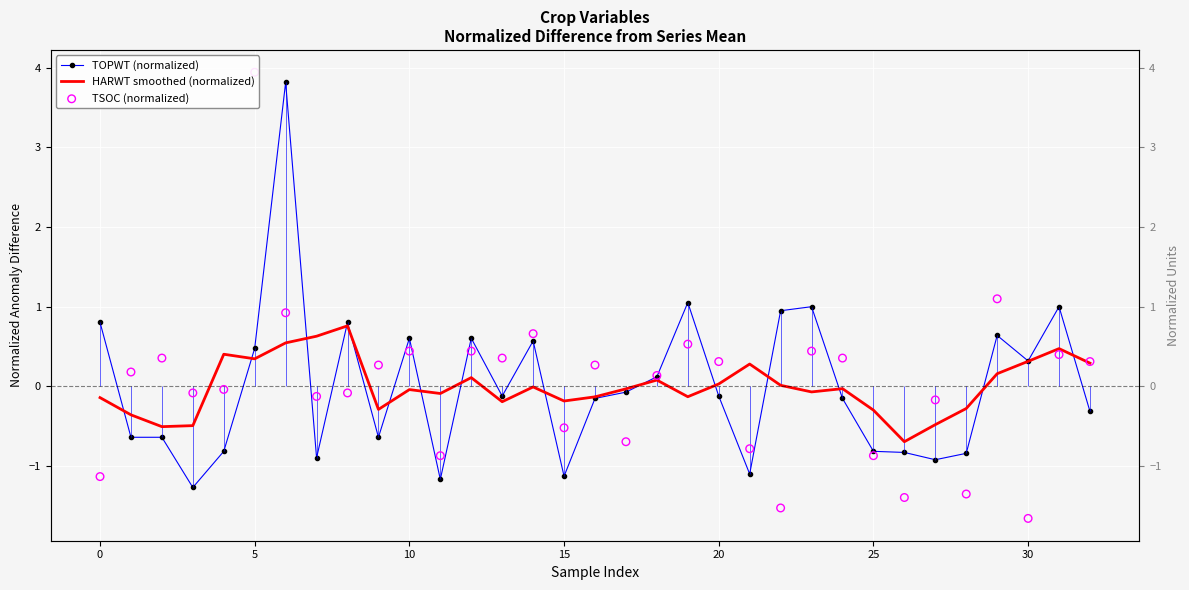

Which series has the largest total across all categories?

TOPWT (normalized)